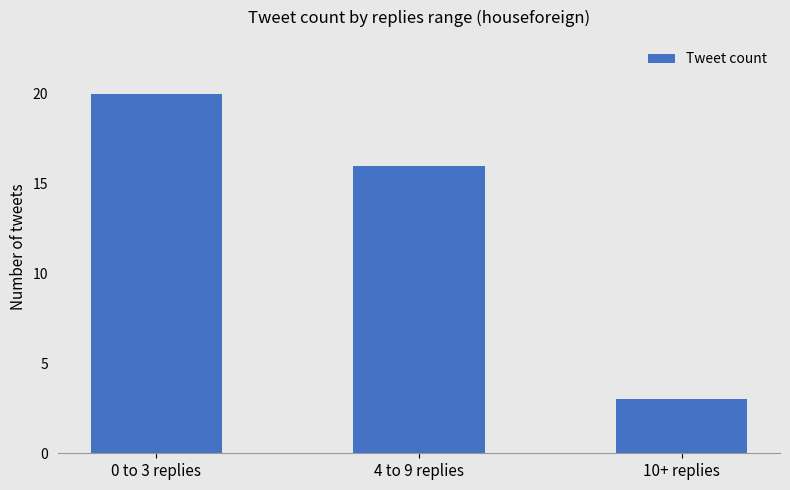

What is the label of the 3rd bar from the left?

10+ replies